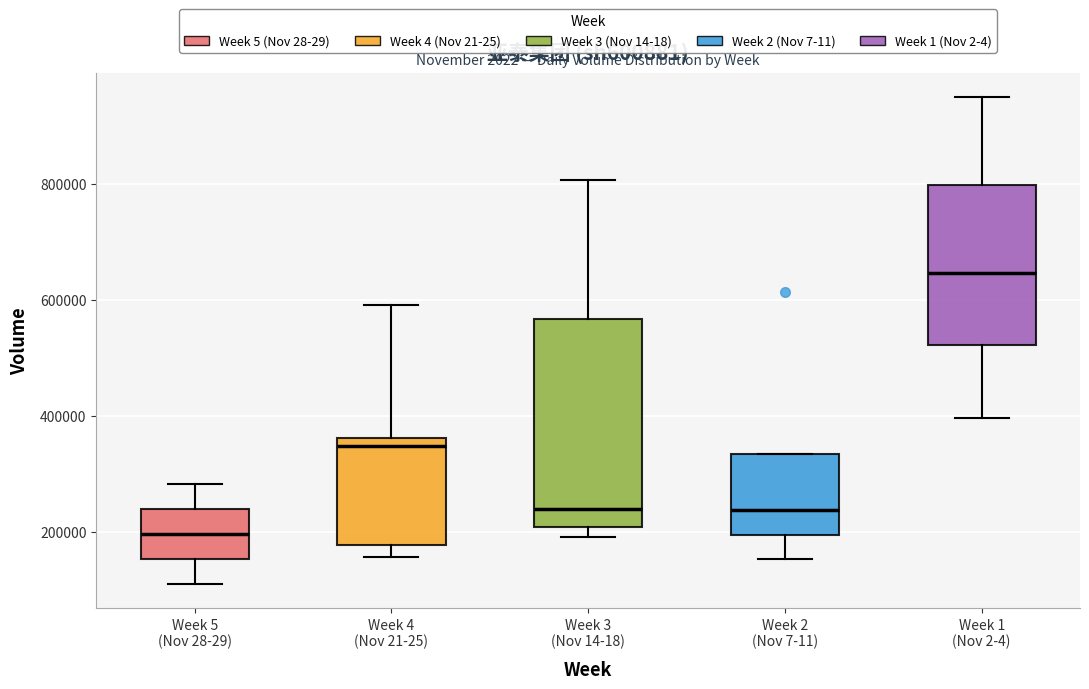

Which box is the tallest, from its lower edge to its upper edge?

Week 3 (Nov 14-18)